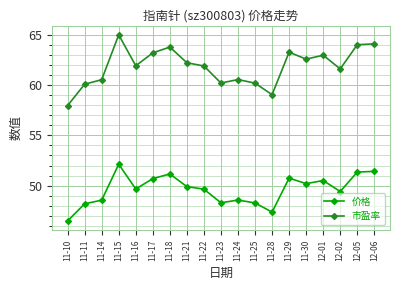

The value of 价格 at 12-02 is 49.4. True or false?

True